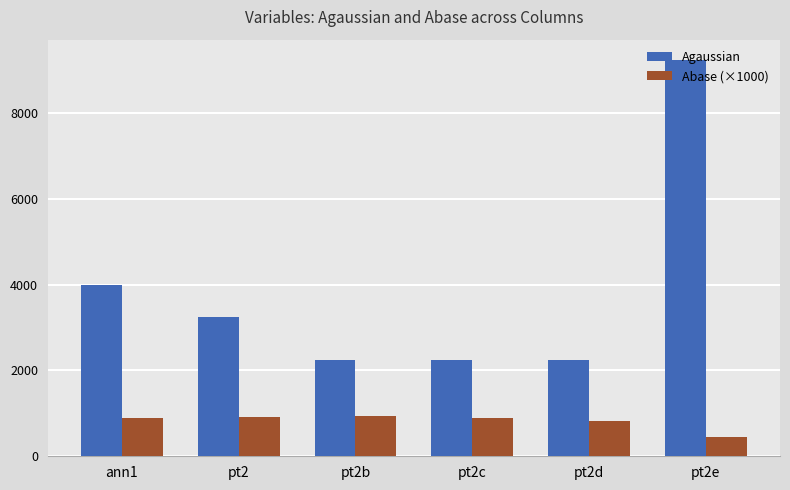

The value of Agaussian at pt2e is 9250. True or false?

True